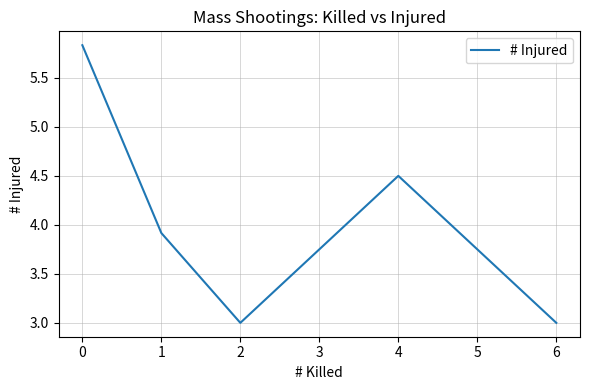

What is the difference between the values at 4 and 1?

0.6